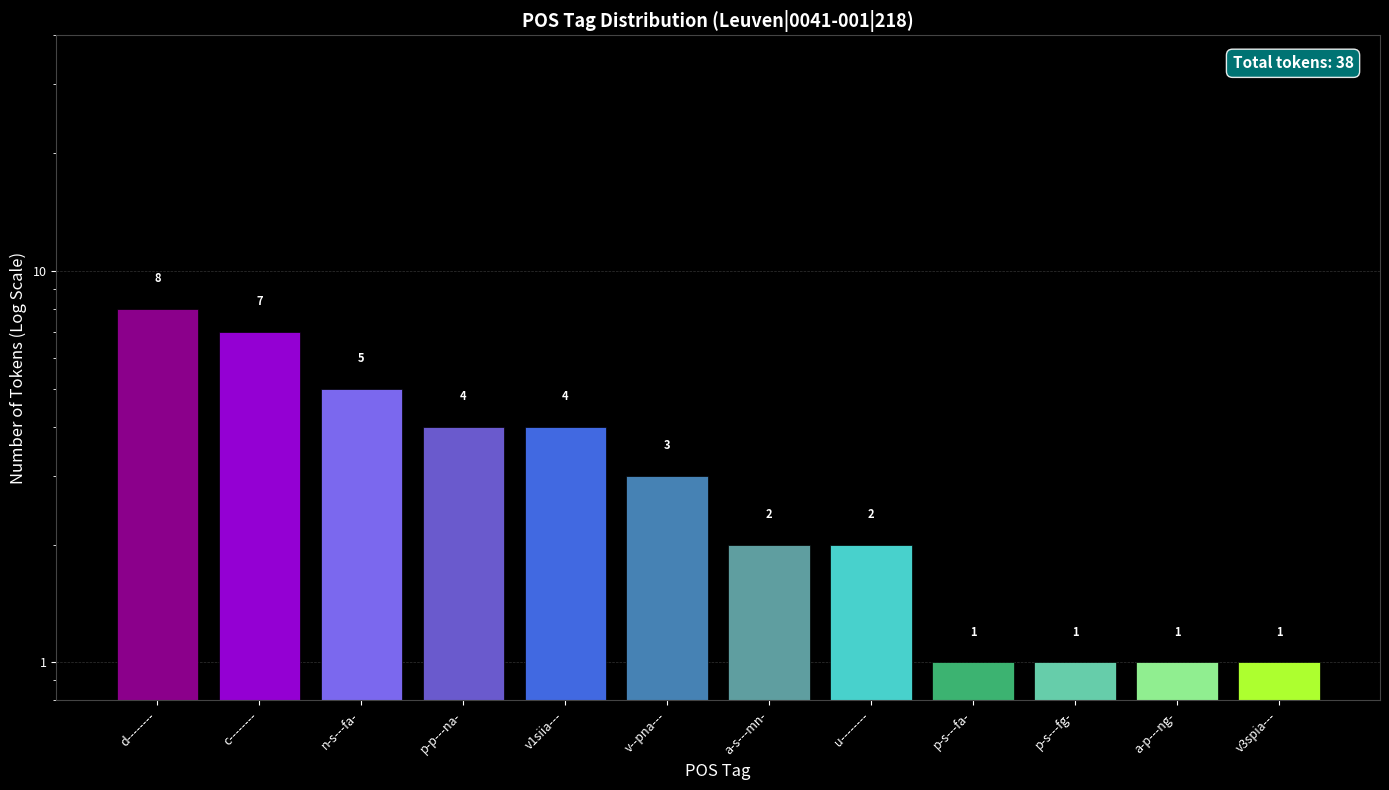

List the labels in order of value, largest first.

d--------, c--------, n-s---fa-, p-p---na-, v1siia---, v--pna---, a-s---mn-, u--------, p-s---fa-, p-s---fg-, a-p---ng-, v3spia---